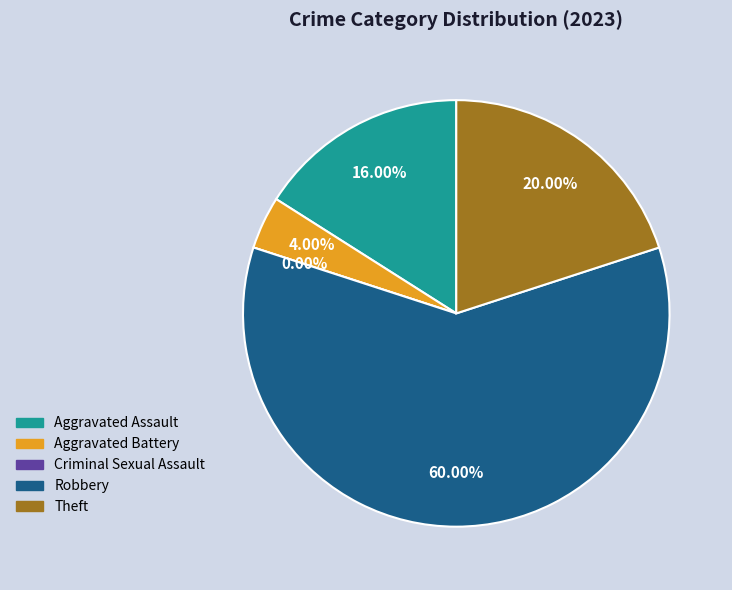

What percentage is NOT represented by Theft?

80.0%